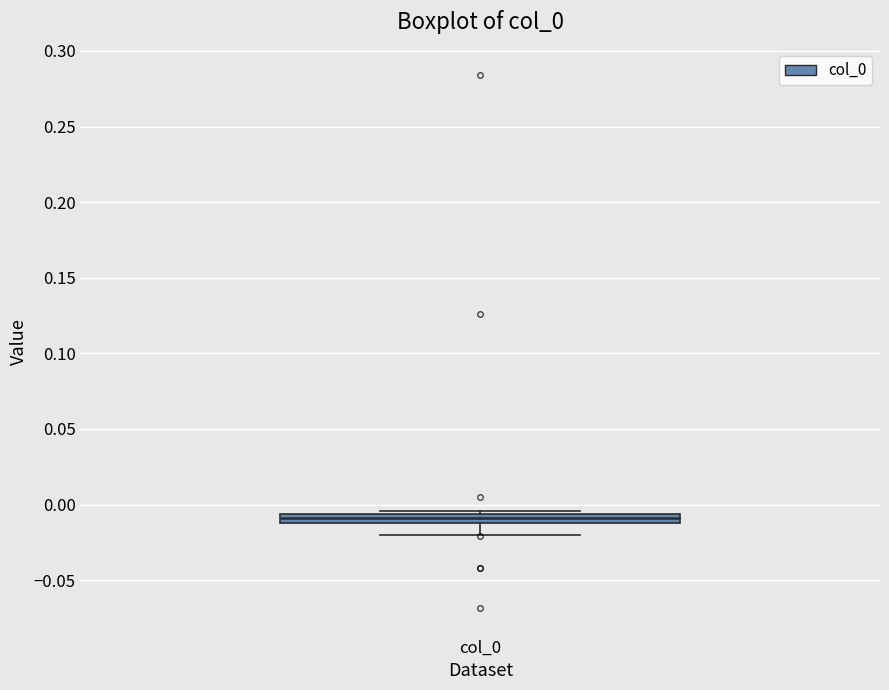

Where is the upper edge of the box for col_0 on the y-axis? The values are not printed on the chart, so give them approximately, as read against the axis.

-0.005